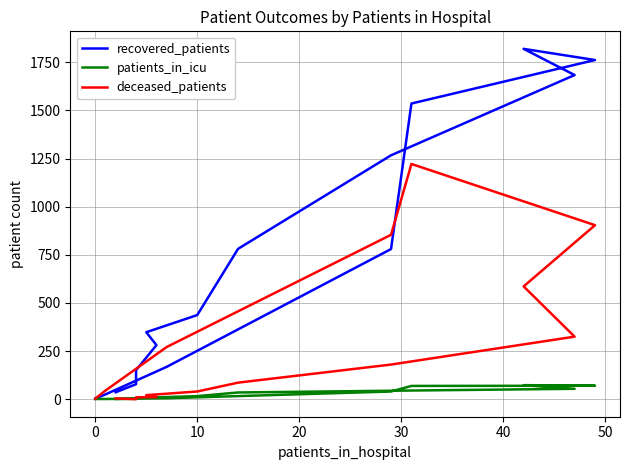

Which series has the largest total across all categories?

recovered_patients